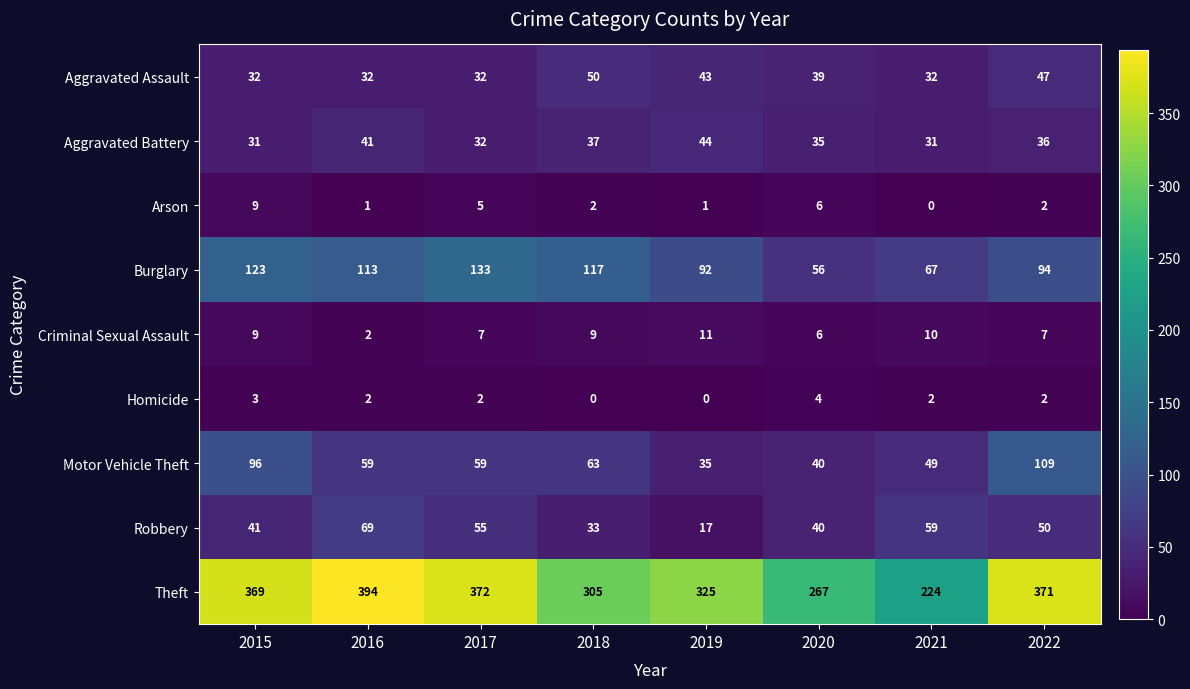

Which series changed the most between 2015 and 2017?

Motor Vehicle Theft